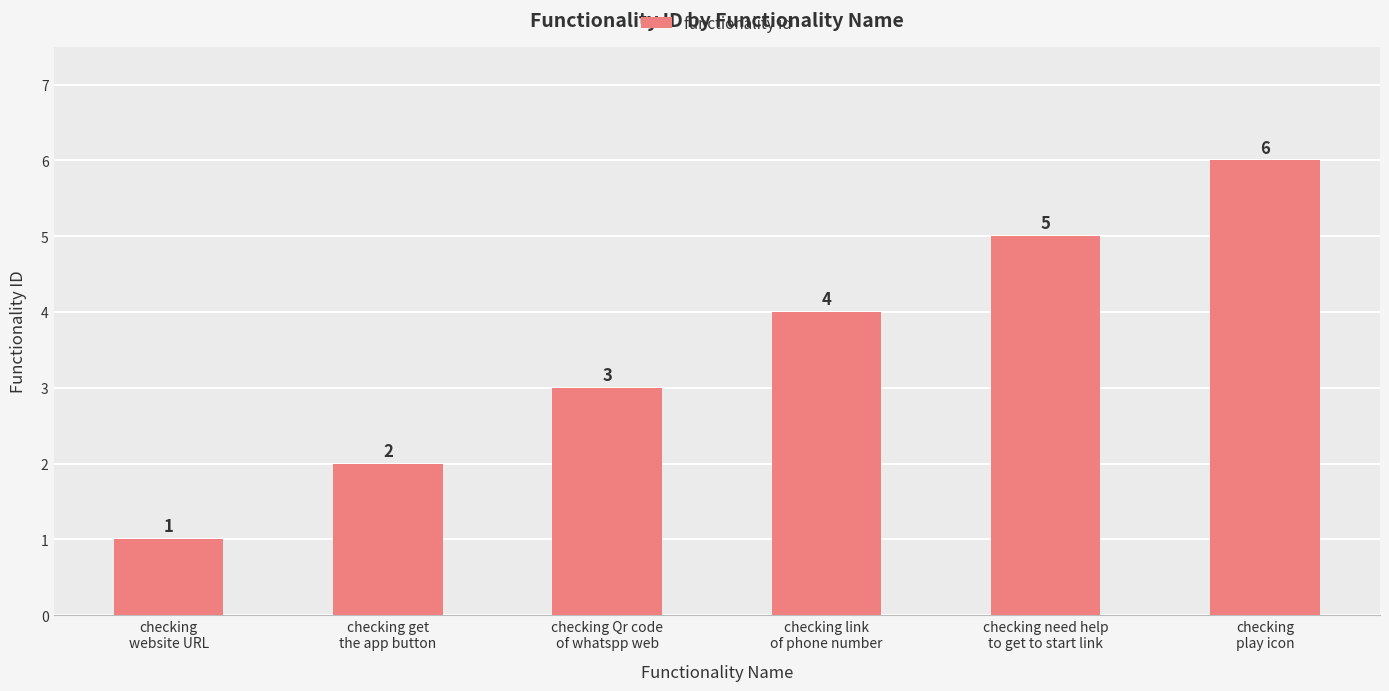

Count the values in the range 2 to 5.

4